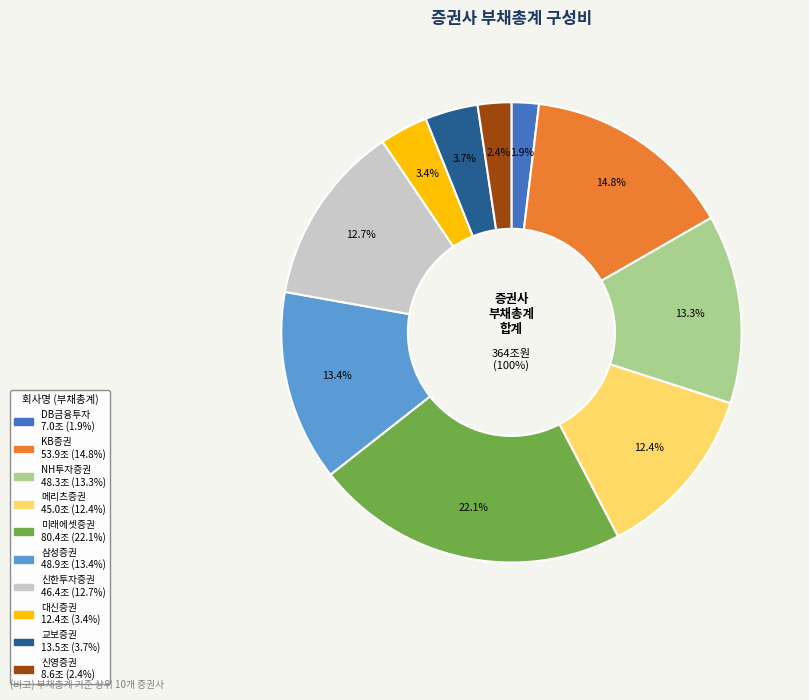

Do 미래에셋증권 and DB금융투자 together represent more than half of the pie?

No